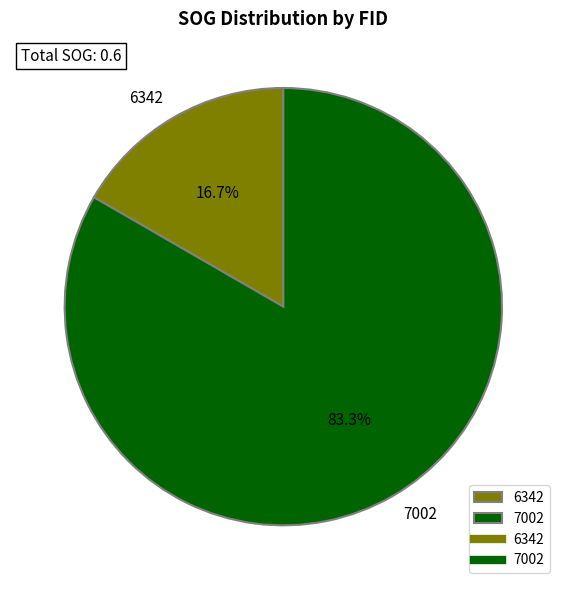

Is it true that 7002 is 76% of the pie?

False